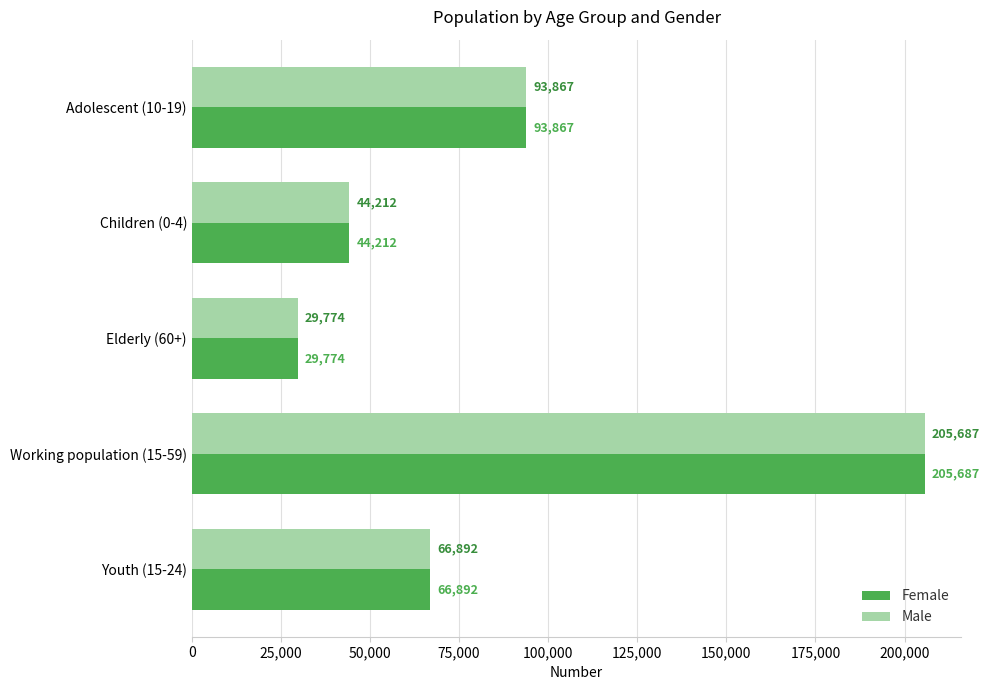

The value of Female at Children (0-4) is 18750. True or false?

False